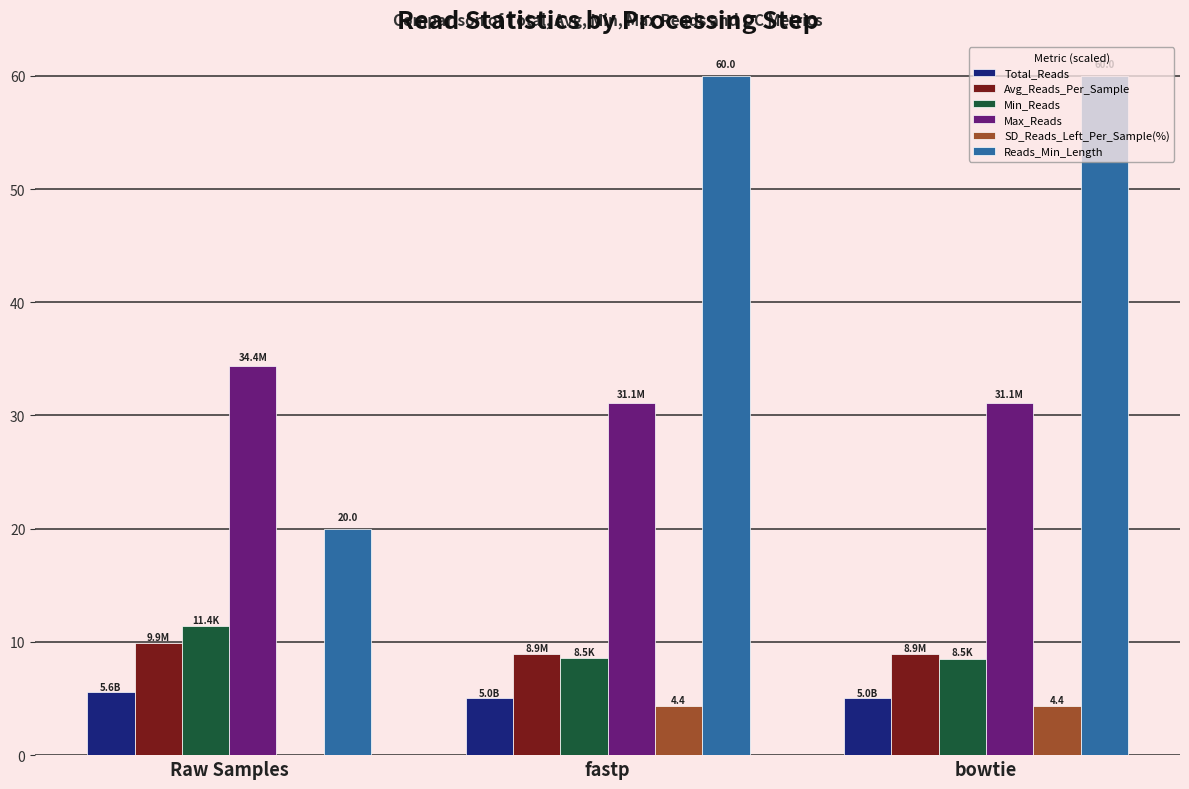

What is the maximum value shown in the chart?

60.0